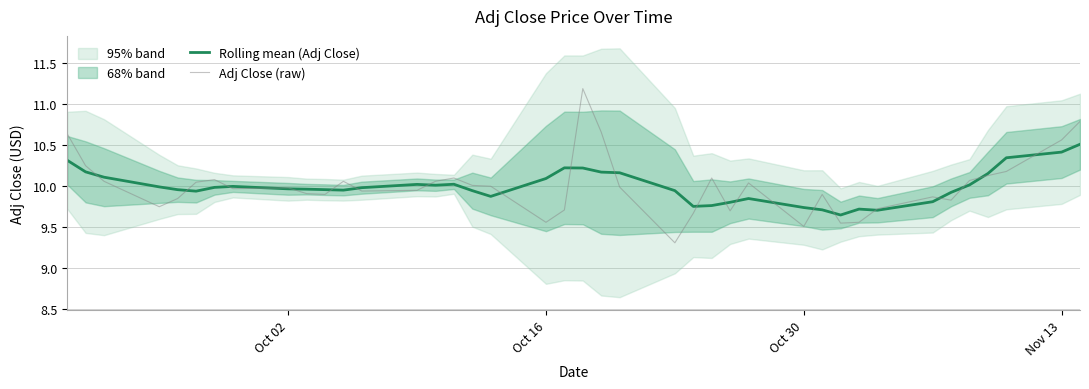

What is the highest value of the Rolling mean (Adj Close) series?

10.5